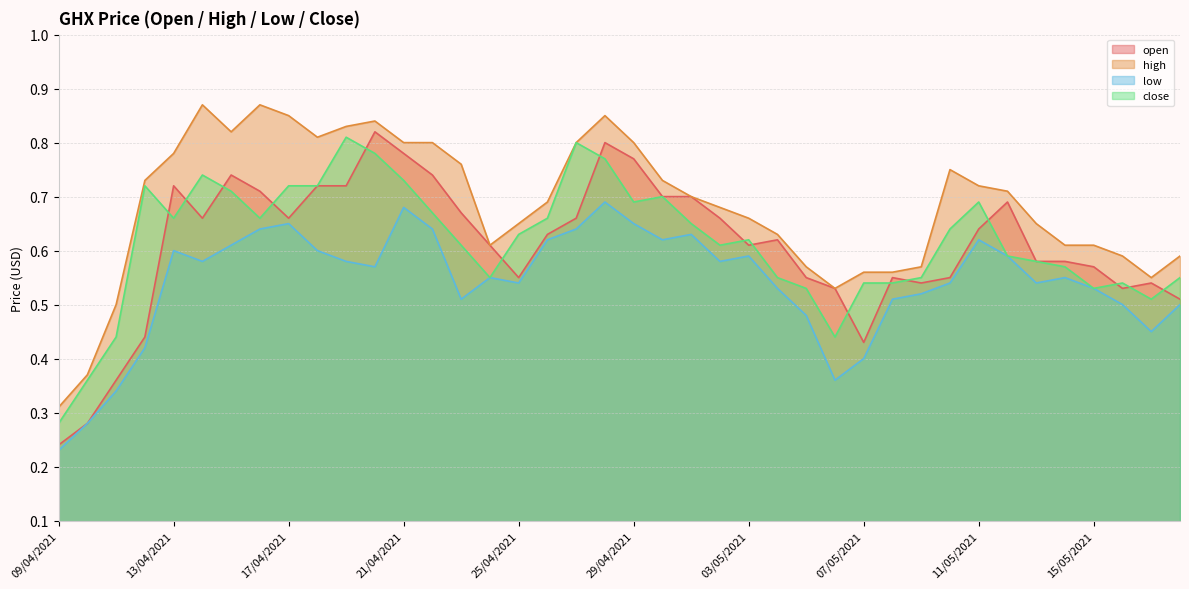

Does the chart have visible grid lines?

Yes